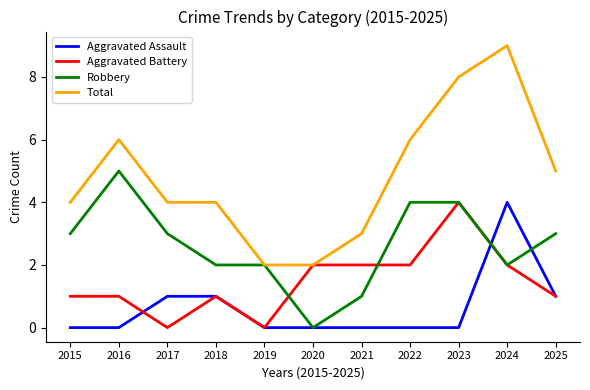

What are all the series names shown in the legend?

Aggravated Assault, Aggravated Battery, Robbery, Total